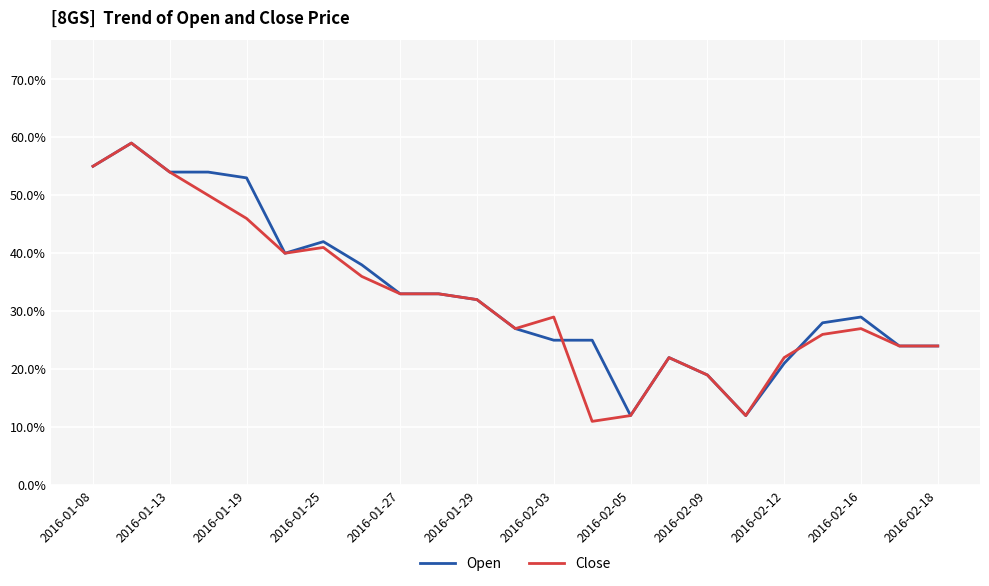

True or false: Close and Open cross at least once.

True